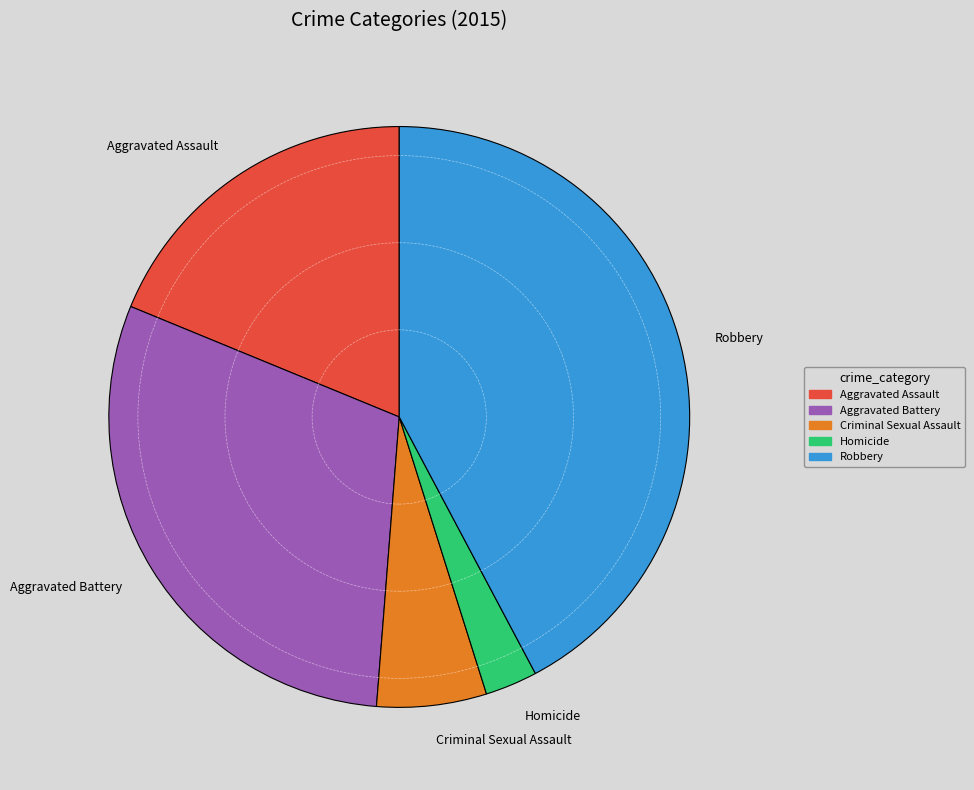

Rank the categories by value from lowest to highest.

Homicide, Criminal Sexual Assault, Aggravated Assault, Aggravated Battery, Robbery